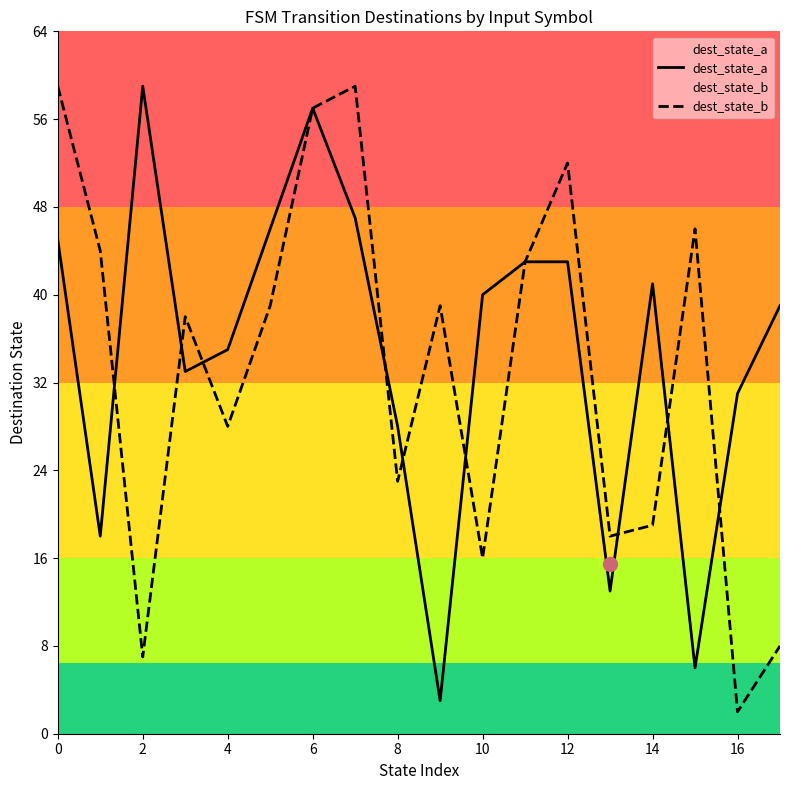

At how many categories does at least one series exceed 10?

18